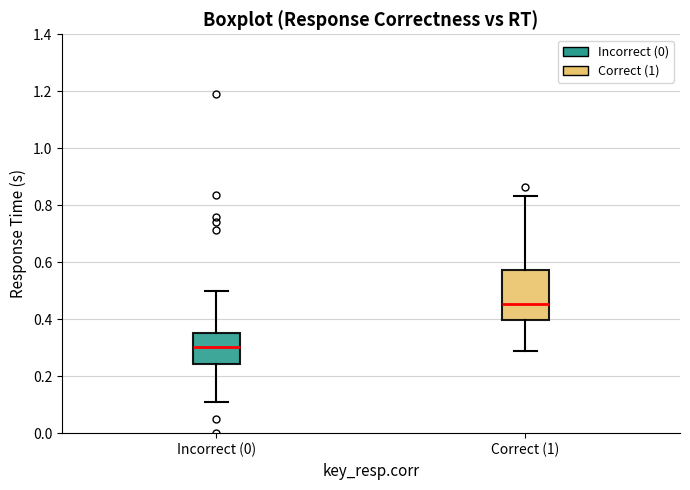

Reading left to right, read every box against the y-axis: the position of its median line, the range the box covers, and the ends of its whiskers. The values are not printed on the chart, so give them approximately, as read against the axis.

Incorrect (0): median 0.30, box 0.24 to 0.36, whiskers 0.10 to 0.50
Correct (1): median 0.46, box 0.40 to 0.58, whiskers 0.28 to 0.84